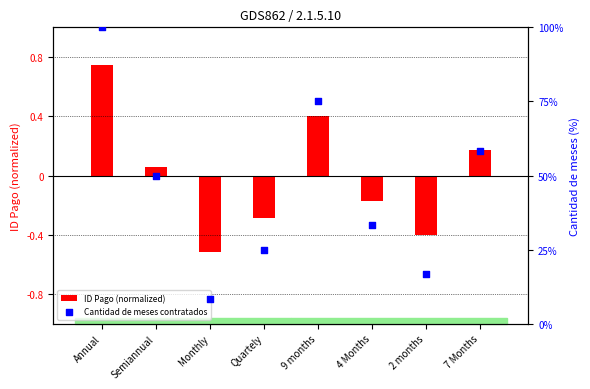

What are all the series names shown in the legend?

ID Pago (normalized), Cantidad de meses contratados